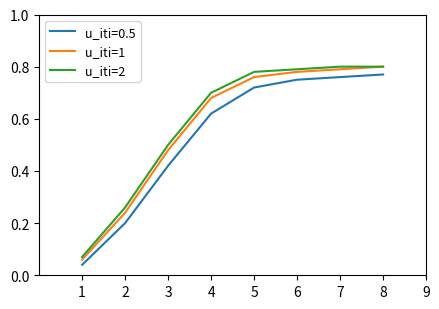

The value of u_iti=1 at 7 is 0.8. True or false?

True